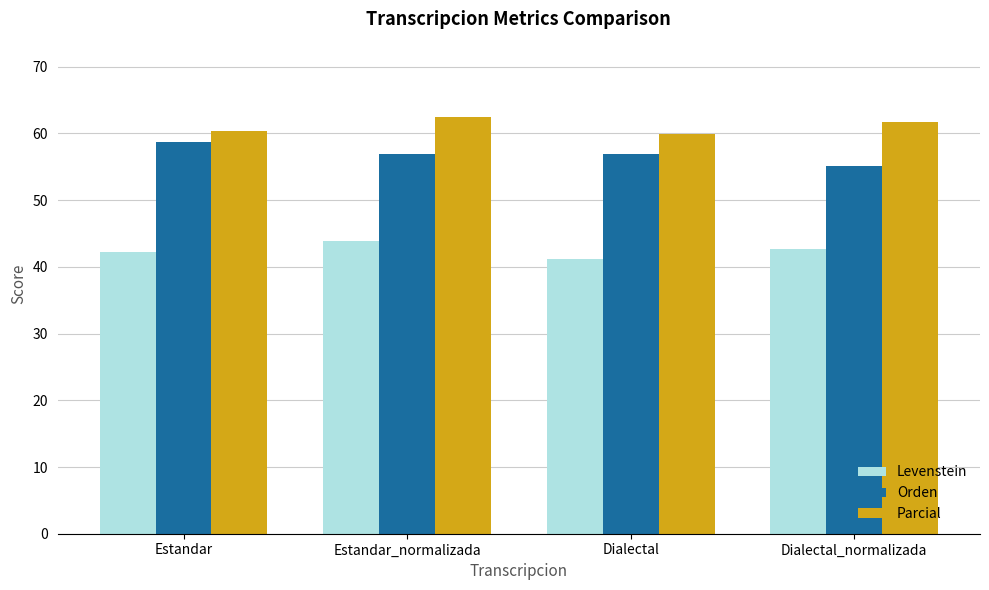

At Estandar_normalizada, list the series in order from smallest to largest.

Levenstein, Orden, Parcial